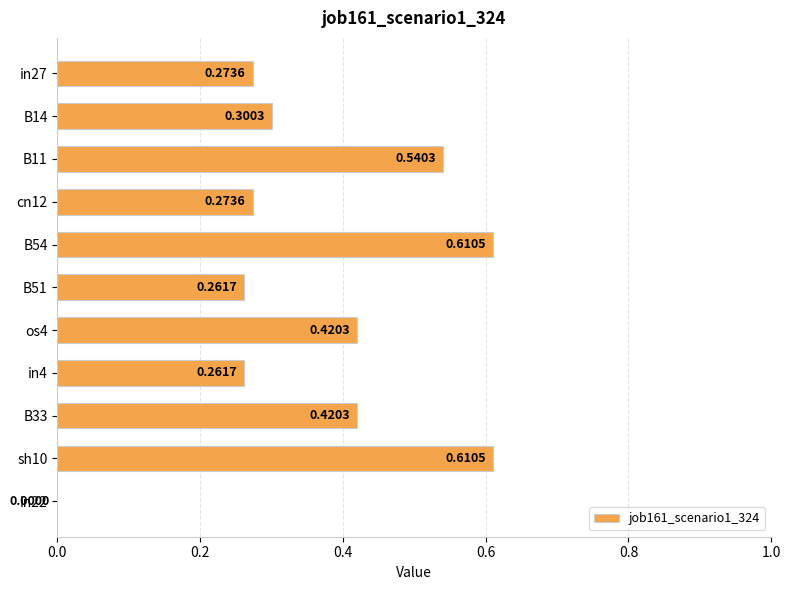

What is the change in value from cn12 to os4?

+0.1